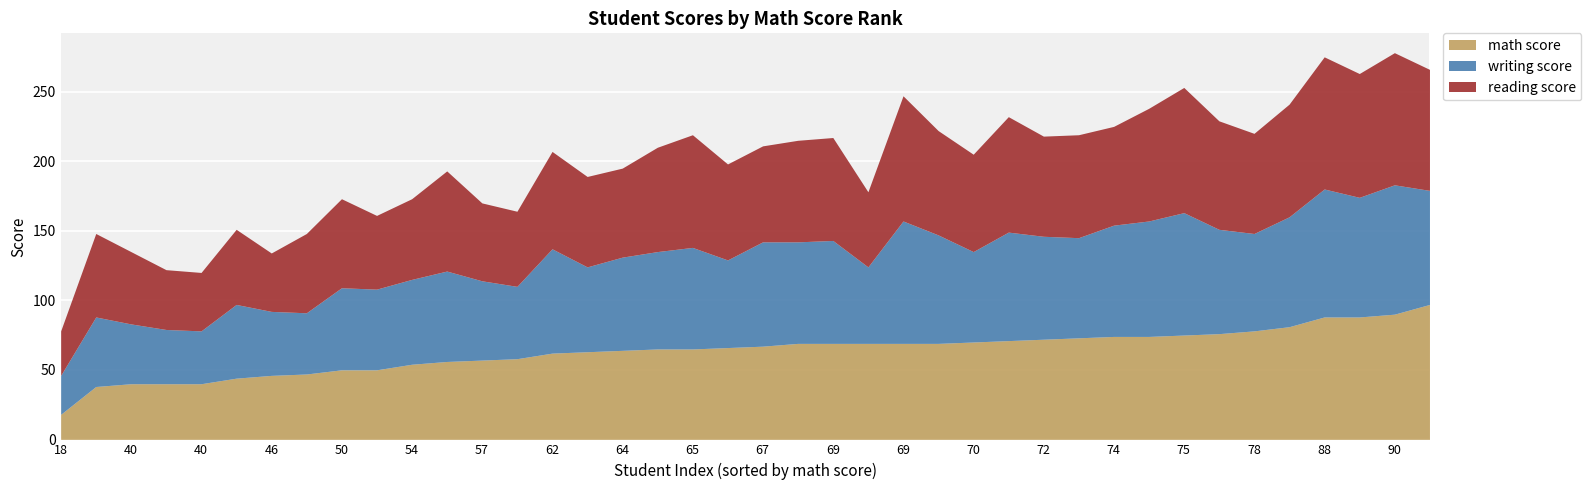

How many lines are shown in the chart?

3